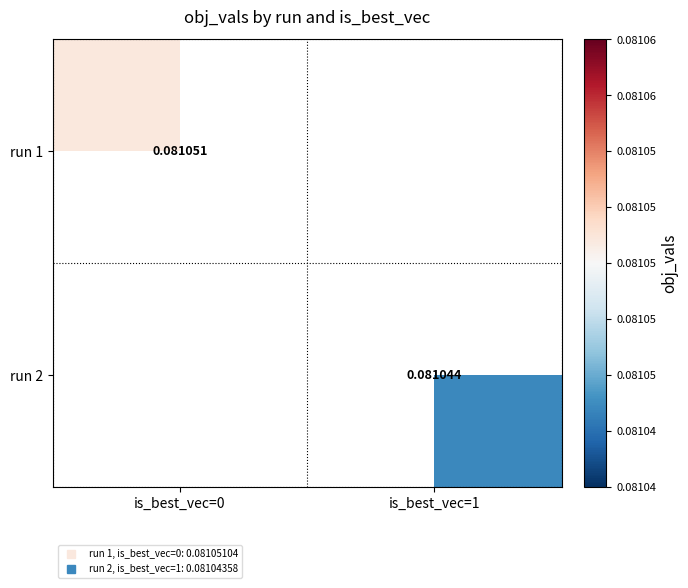

What is the minimum value for run 1?

0.1